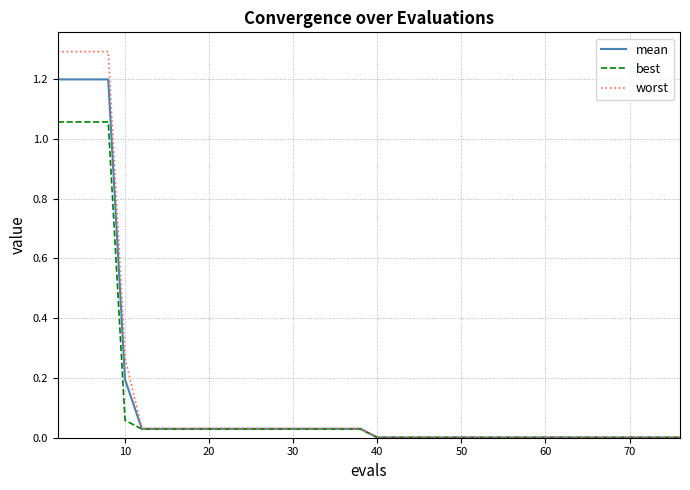

Which series has the widest spread of values?

worst